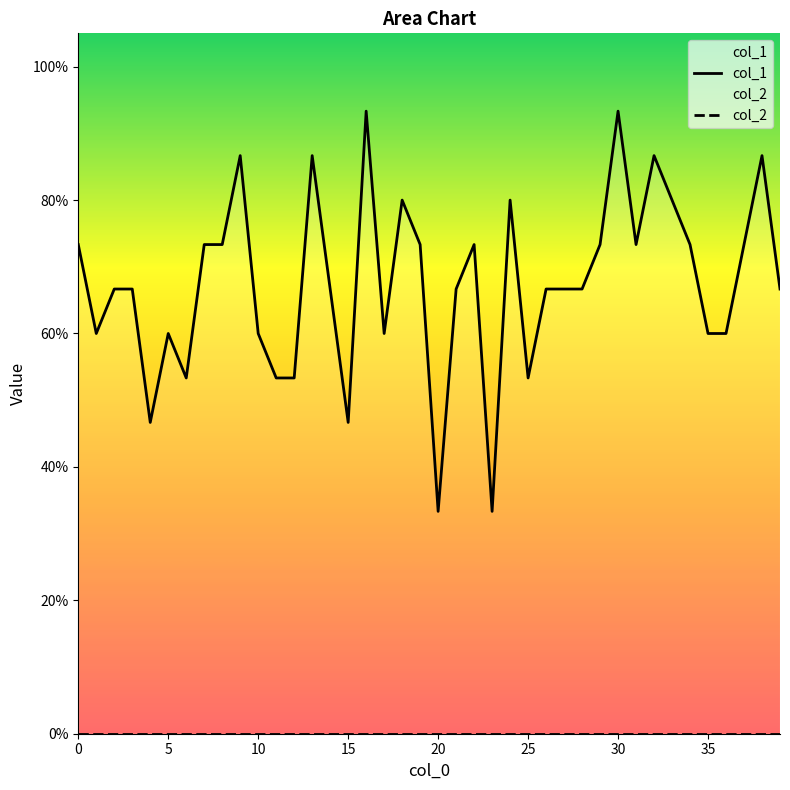

True or false: col_1 and col_2 cross at least once.

False